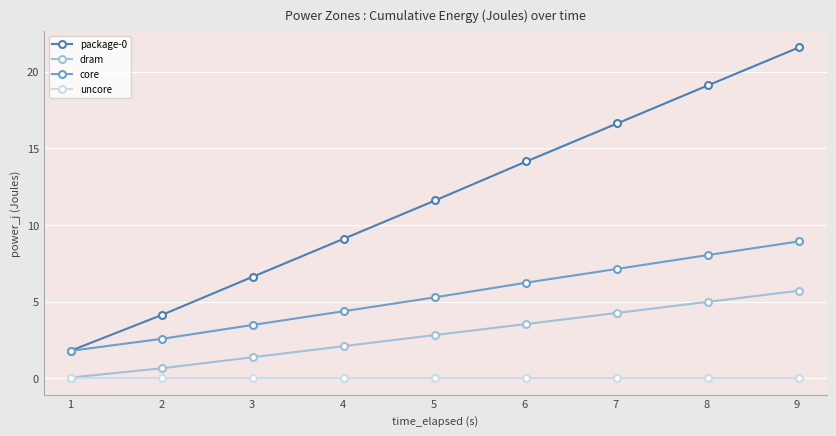

Does the chart have visible grid lines?

Yes